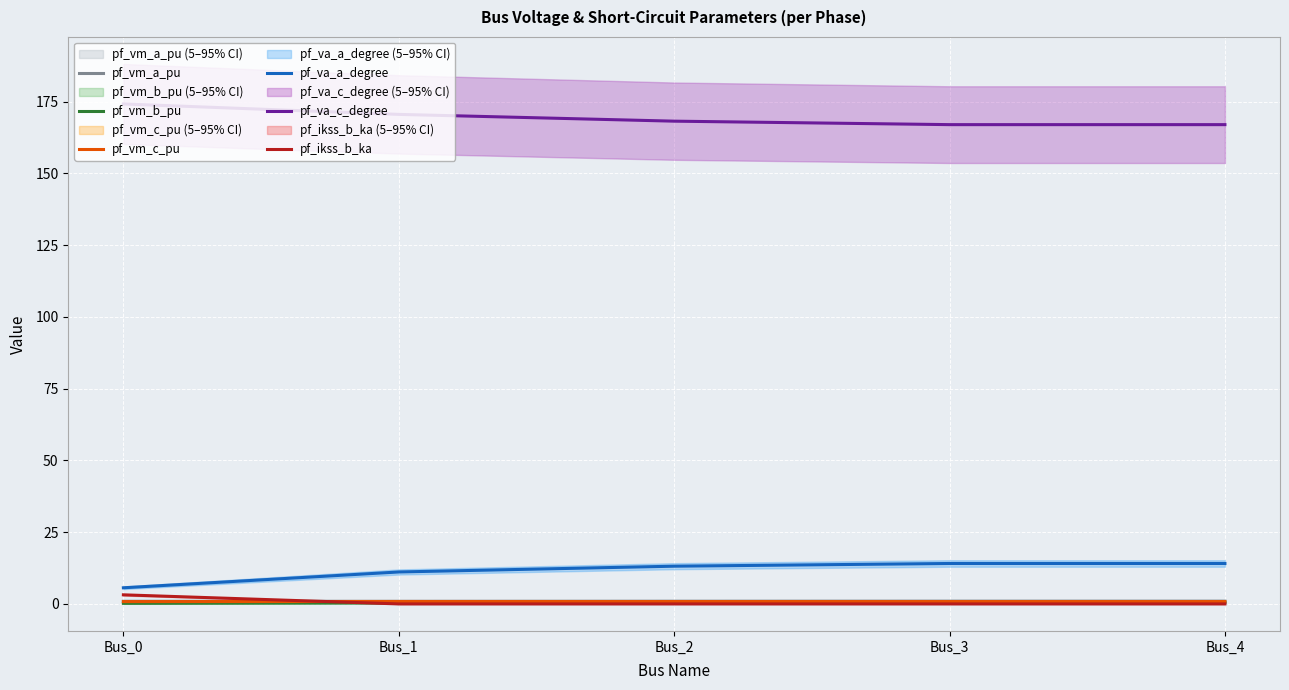

Which has a higher value, Bus_3 or Bus_4?

Bus_4